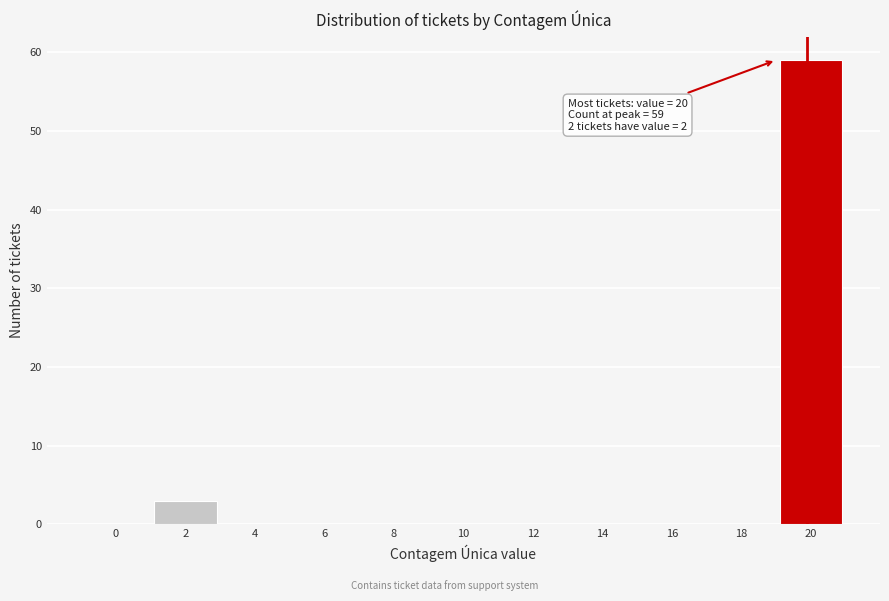

Reading right to left, extract all data points from this chart.

20=59	18=0	16=0	14=0	12=0	10=0	8=0	6=0	4=0	2=3	0=0